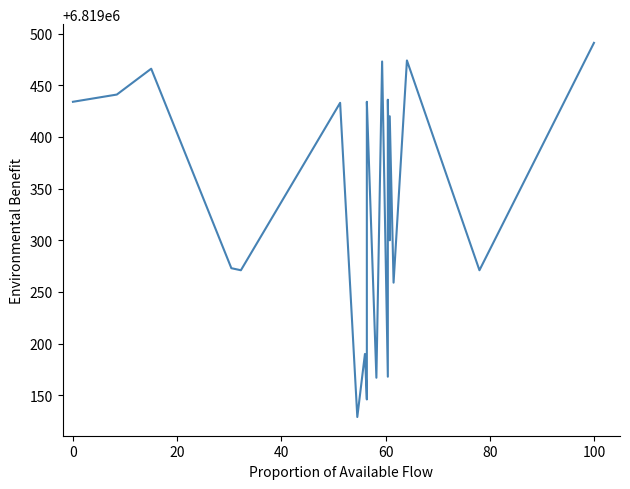

True or false: the data shows 11526264 at 0.

False